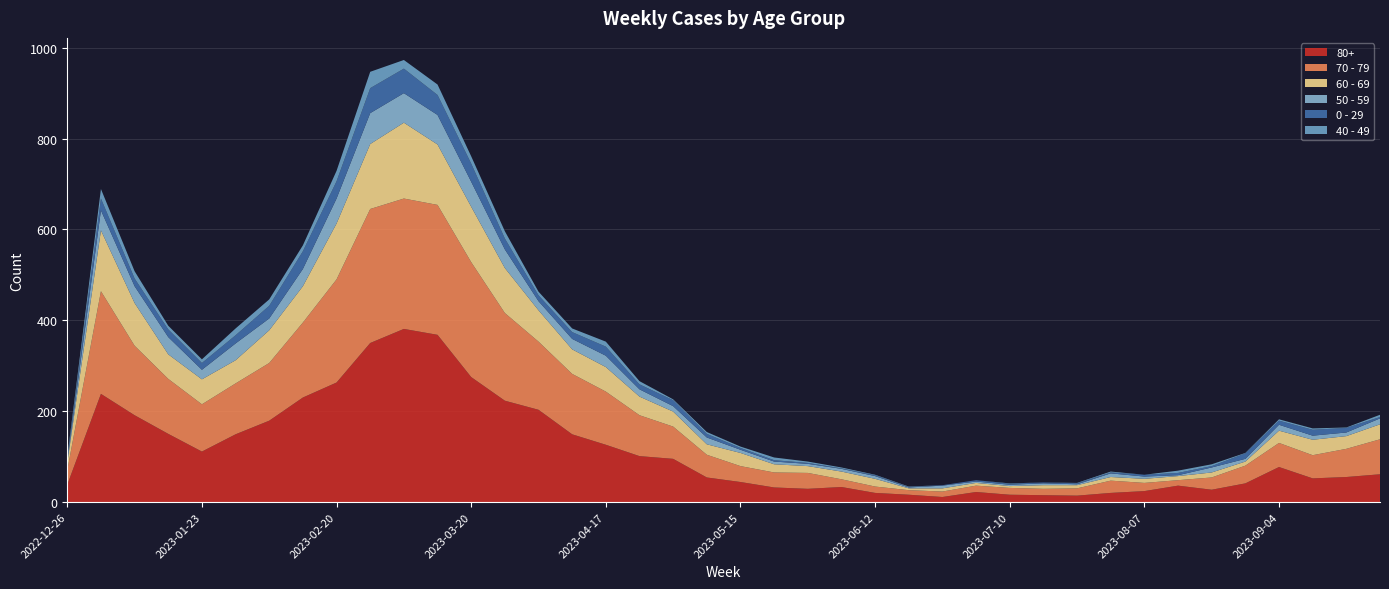

Reading left to right, transcribe all the data shown in this chart.

80+: 2022-12-26=38	2023-01-02=238	2023-01-09=191	2023-01-16=150	2023-01-23=111	2023-01-30=149	2023-02-06=179	2023-02-13=230	2023-02-20=263	2023-02-27=350	2023-03-06=381	2023-03-13=368	2023-03-20=275	2023-03-27=223	2023-04-03=203	2023-04-10=149	2023-04-17=126	2023-04-24=101	2023-05-01=95	2023-05-08=54	2023-05-15=44	2023-05-22=32	2023-05-29=29	2023-06-05=33	2023-06-12=20	2023-06-19=16	2023-06-26=11	2023-07-03=22	2023-07-10=16	2023-07-17=15	2023-07-24=14	2023-07-31=20	2023-08-07=24	2023-08-14=36	2023-08-21=27	2023-08-28=41	2023-09-04=77	2023-09-11=52	2023-09-18=55	2023-09-25=61
70 - 79: 2022-12-26=32	2023-01-02=226	2023-01-09=153	2023-01-16=121	2023-01-23=104	2023-01-30=112	2023-02-06=127	2023-02-13=165	2023-02-20=227	2023-02-27=295	2023-03-06=287	2023-03-13=286	2023-03-20=253	2023-03-27=193	2023-04-03=150	2023-04-10=133	2023-04-17=117	2023-04-24=90	2023-05-01=71	2023-05-08=50	2023-05-15=35	2023-05-22=33	2023-05-29=35	2023-06-05=17	2023-06-12=14	2023-06-19=10	2023-06-26=12	2023-07-03=14	2023-07-10=15	2023-07-17=14	2023-07-24=16	2023-07-31=27	2023-08-07=18	2023-08-14=12	2023-08-21=27	2023-08-28=39	2023-09-04=53	2023-09-11=51	2023-09-18=62	2023-09-25=77
60 - 69: 2022-12-26=16	2023-01-02=134	2023-01-09=94	2023-01-16=54	2023-01-23=55	2023-01-30=51	2023-02-06=72	2023-02-13=80	2023-02-20=123	2023-02-27=143	2023-03-06=167	2023-03-13=133	2023-03-20=122	2023-03-27=99	2023-04-03=69	2023-04-10=54	2023-04-17=54	2023-04-24=41	2023-05-01=33	2023-05-08=23	2023-05-15=29	2023-05-22=18	2023-05-29=15	2023-06-05=17	2023-06-12=17	2023-06-19=4	2023-06-26=7	2023-07-03=6	2023-07-10=4	2023-07-17=8	2023-07-24=7	2023-07-31=8	2023-08-07=9	2023-08-14=9	2023-08-21=11	2023-08-28=9	2023-09-04=27	2023-09-11=34	2023-09-18=28	2023-09-25=33
50 - 59: 2022-12-26=5	2023-01-02=44	2023-01-09=37	2023-01-16=38	2023-01-23=21	2023-01-30=37	2023-02-06=26	2023-02-13=38	2023-02-20=55	2023-02-27=68	2023-03-06=65	2023-03-13=65	2023-03-20=55	2023-03-27=41	2023-04-03=20	2023-04-10=23	2023-04-17=25	2023-04-24=16	2023-05-01=12	2023-05-08=15	2023-05-15=7	2023-05-22=6	2023-05-29=5	2023-06-05=6	2023-06-12=6	2023-06-19=2	2023-06-26=6	2023-07-03=3	2023-07-10=3	2023-07-17=4	2023-07-24=2	2023-07-31=8	2023-08-07=5	2023-08-14=2	2023-08-21=11	2023-08-28=6	2023-09-04=13	2023-09-11=9	2023-09-18=8	2023-09-25=13
0 - 29: 2022-12-26=4	2023-01-02=26	2023-01-09=17	2023-01-16=17	2023-01-23=15	2023-01-30=18	2023-02-06=28	2023-02-13=39	2023-02-20=38	2023-02-27=55	2023-03-06=54	2023-03-13=44	2023-03-20=40	2023-03-27=24	2023-04-03=13	2023-04-10=15	2023-04-17=20	2023-04-24=11	2023-05-01=13	2023-05-08=8	2023-05-15=4	2023-05-22=3	2023-05-29=2	2023-06-05=1	2023-06-12=2	2023-06-19=1	2023-06-26=1	2023-07-03=3	2023-07-10=2	2023-07-17=2	2023-07-24=2	2023-07-31=2	2023-08-07=4	2023-08-14=5	2023-08-21=3	2023-08-28=12	2023-09-04=9	2023-09-11=13	2023-09-18=10	2023-09-25=3
40 - 49: 2022-12-26=4	2023-01-02=21	2023-01-09=16	2023-01-16=8	2023-01-23=8	2023-01-30=15	2023-02-06=14	2023-02-13=13	2023-02-20=23	2023-02-27=36	2023-03-06=19	2023-03-13=23	2023-03-20=16	2023-03-27=16	2023-04-03=8	2023-04-10=8	2023-04-17=11	2023-04-24=7	2023-05-01=2	2023-05-08=4	2023-05-15=3	2023-05-22=6	2023-05-29=3	2023-06-05=2	2023-06-12=1	2023-06-19=1	2023-06-26=0	2023-07-03=0	2023-07-10=1	2023-07-17=0	2023-07-24=1	2023-07-31=2	2023-08-07=0	2023-08-14=5	2023-08-21=4	2023-08-28=1	2023-09-04=3	2023-09-11=3	2023-09-18=1	2023-09-25=5